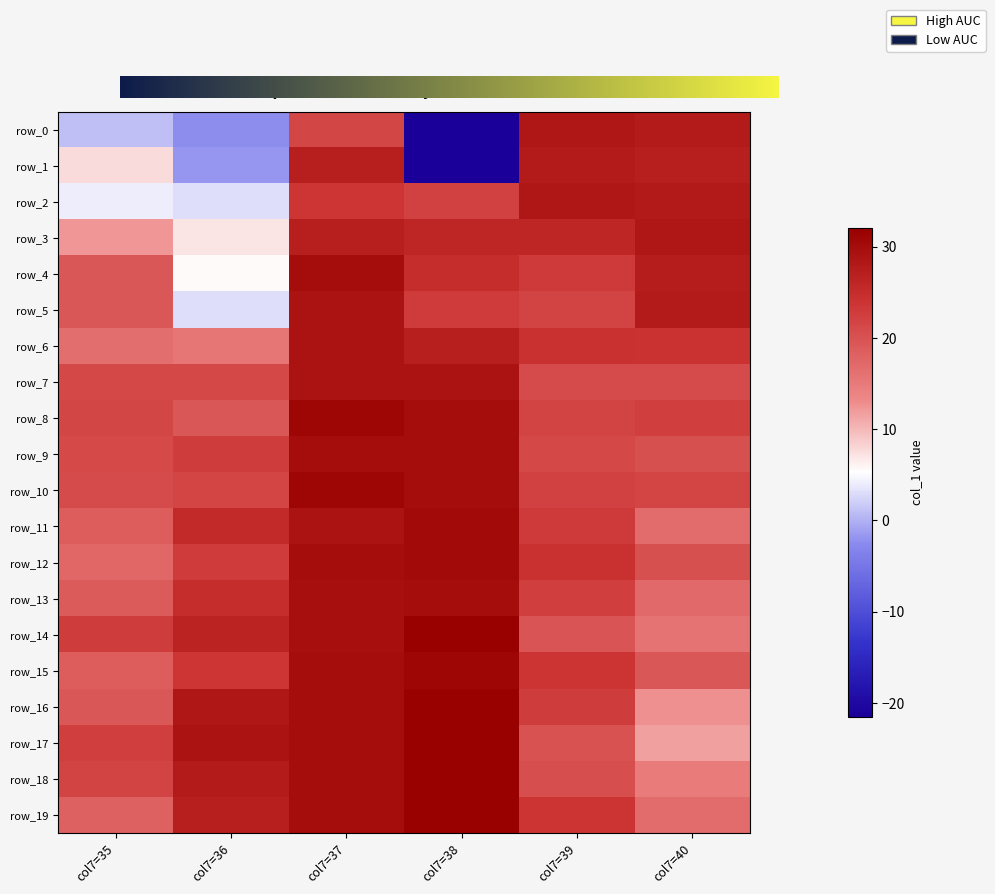

Reading left to right, extract all data points from this chart.

35: 1.0	7.7	4.0	12.2	19.3	19.3	16.5	21.3	21.5	21.1	20.8	18.6	17.2	19.0	22.8	18.5	19.4	22.5	21.9	18.0
36: -2.4	-1.8	3.0	7.1	5.6	3.1	15.6	21.2	19.4	22.7	21.6	25.4	22.9	25.0	26.4	23.6	28.3	28.9	27.6	27.1
37: 21.5	27.0	23.5	27.0	30.0	29.0	29.0	29.0	31.0	30.0	31.0	29.0	30.0	29.5	29.5	30.0	30.0	30.0	30.0	30.0
38: -21.5	-21.5	22.0	26.0	25.0	23.0	27.0	29.0	30.0	30.0	30.0	30.5	30.5	30.0	32.0	31.0	32.0	32.0	32.0	32.0
39: 28.2	27.8	28.3	26.0	23.2	21.9	24.5	20.8	21.8	21.2	22.2	23.1	24.5	22.5	19.5	23.6	22.8	19.9	20.3	23.6
40: 27.7	27.0	27.8	28.3	27.5	27.8	24.2	20.9	22.4	20.3	21.6	16.8	20.2	17.0	15.8	19.3	12.7	11.5	14.8	16.8